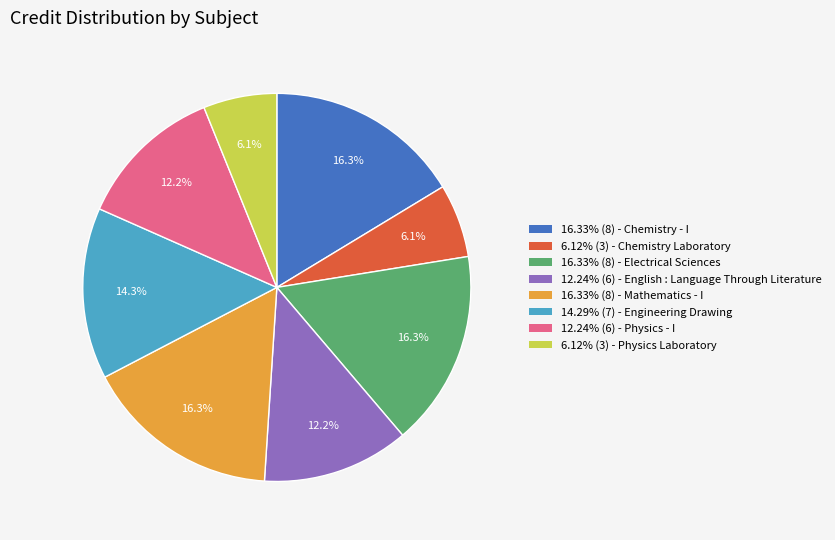

Does 6.12% (3) - Physics Laboratory represent more than half of the total?

No